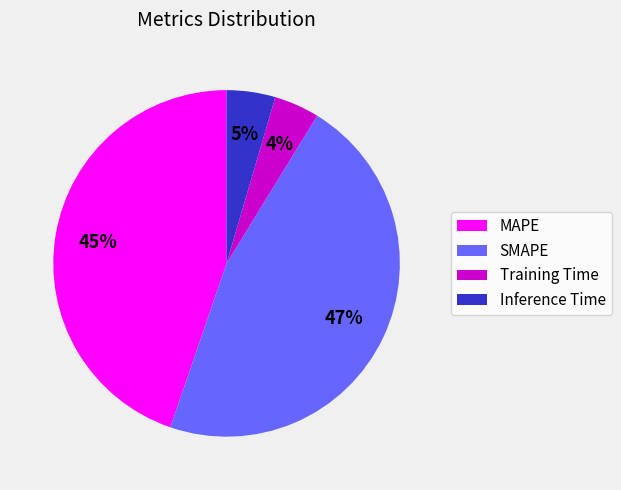

True or false: SMAPE accounts for 61% of the total.

False